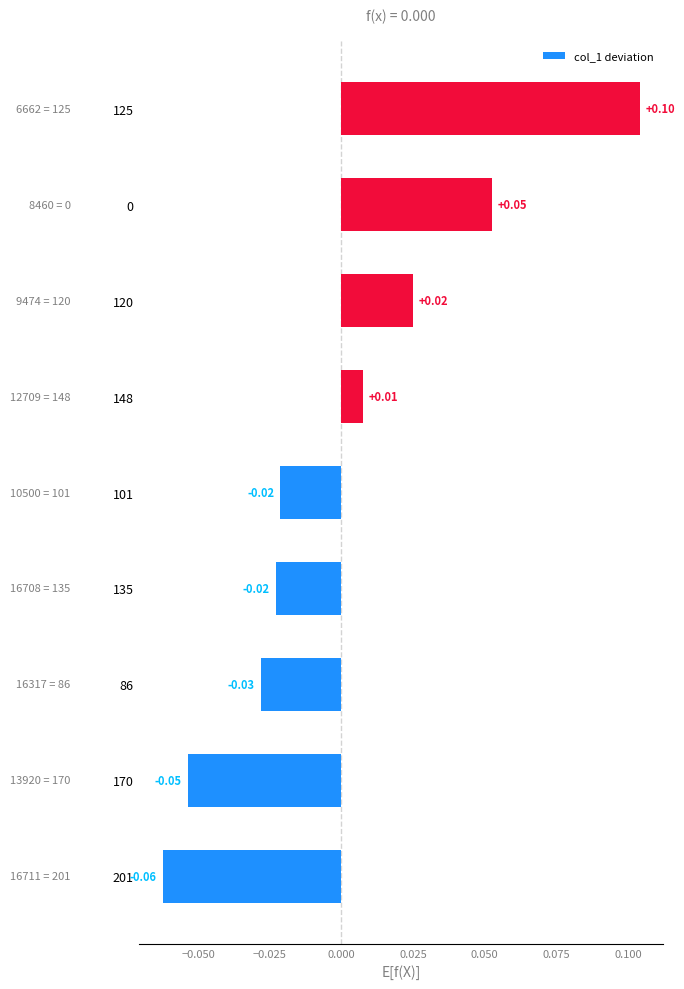

Which has a higher value, 86 or 120?

120